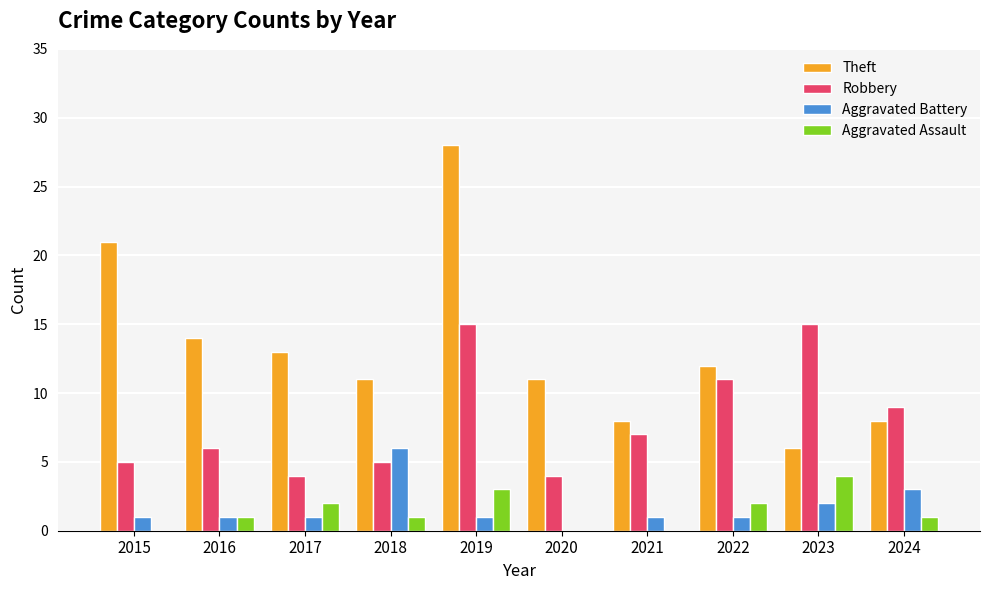

What is the maximum value for Theft?

28